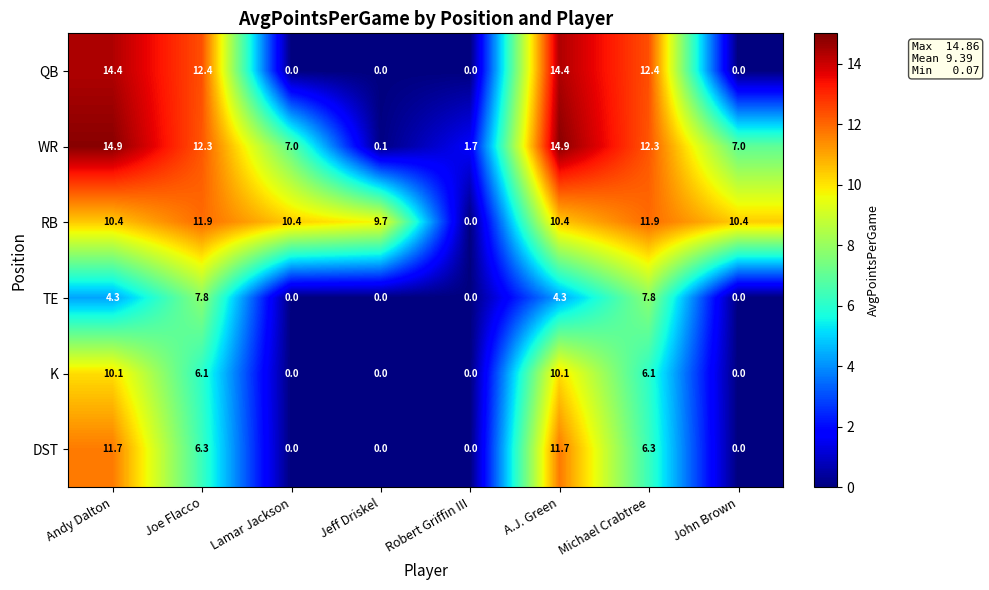

The value of WR at Robert Griffin III is 1.7. True or false?

True